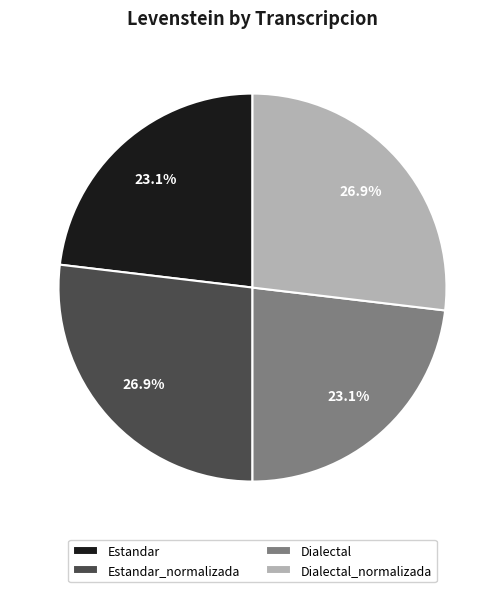

How many segments does this pie chart have?

4